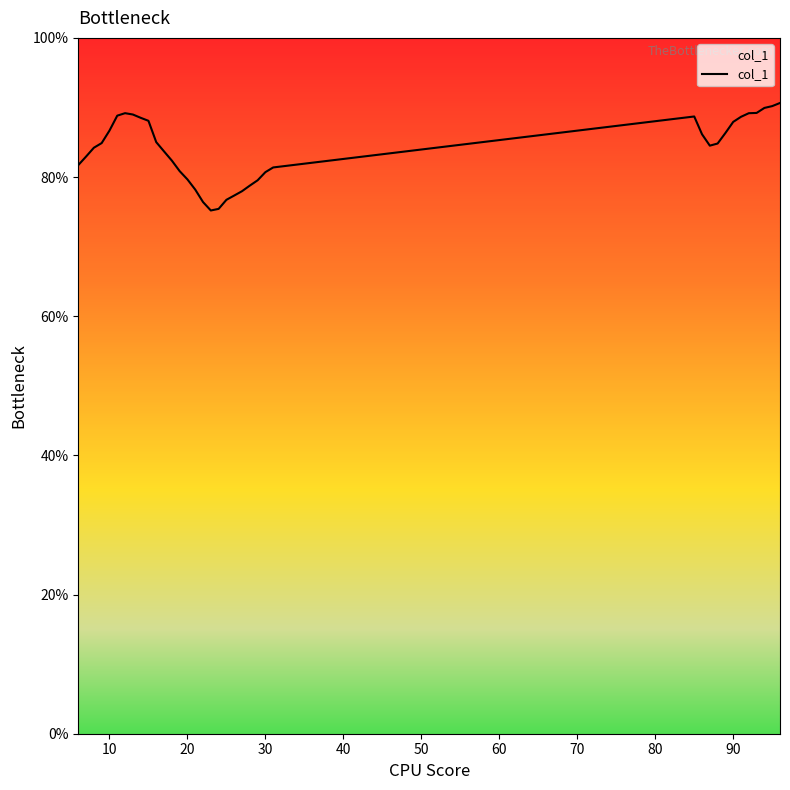

What is the sum of all values?

3189.6